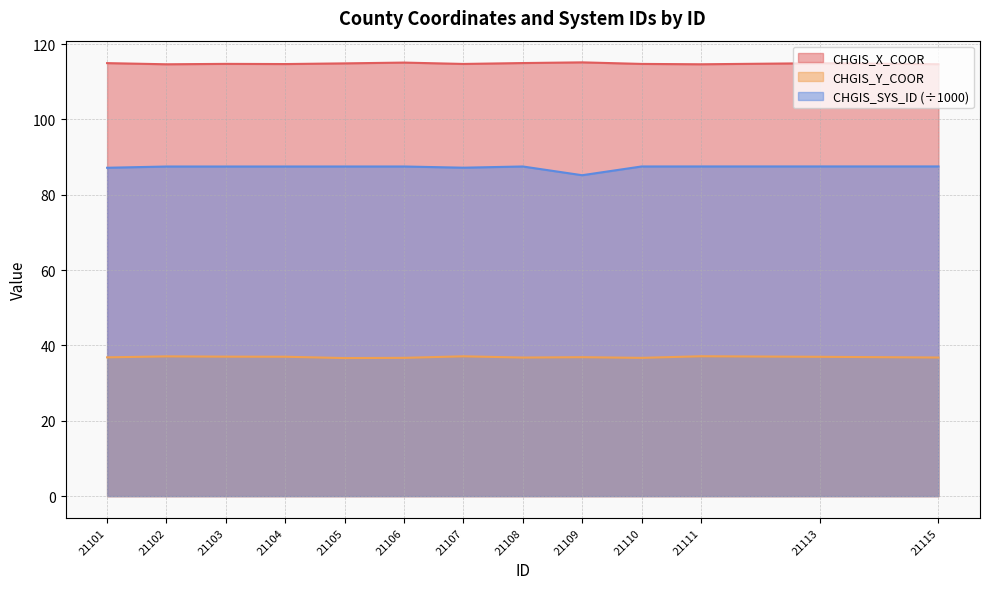

Rank the categories by CHGIS_SYS_ID value from lowest to highest.

21109, 21101, 21107, 21102, 21103, 21104, 21105, 21106, 21108, 21110, 21111, 21113, 21115